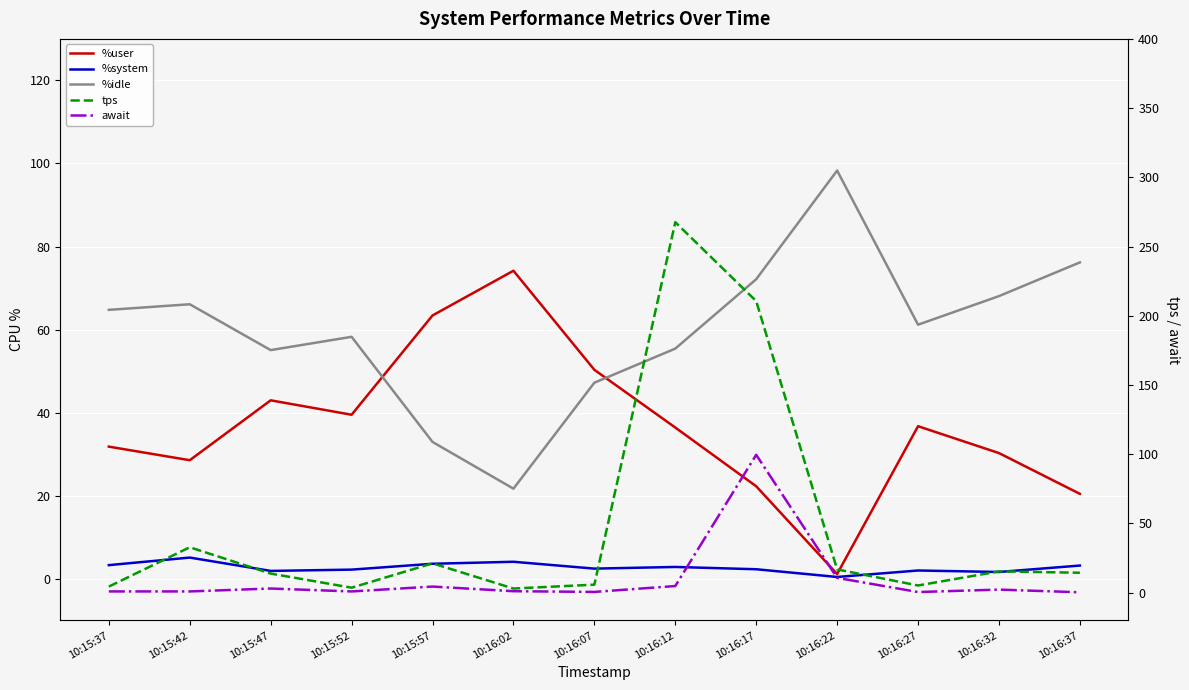

Is this an area chart (filled region under the line)?

No